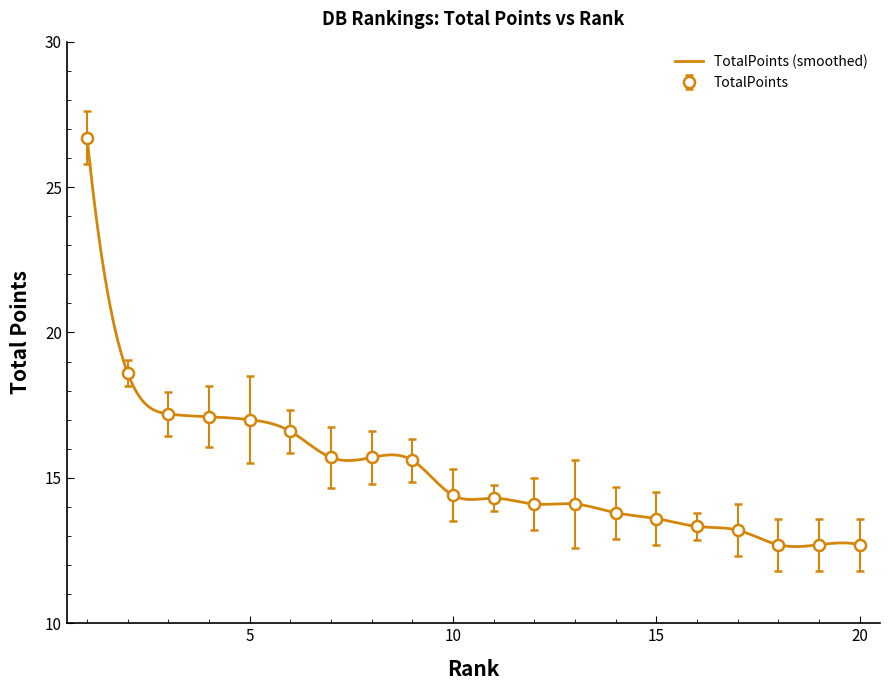

What is the smallest value displayed?

12.7